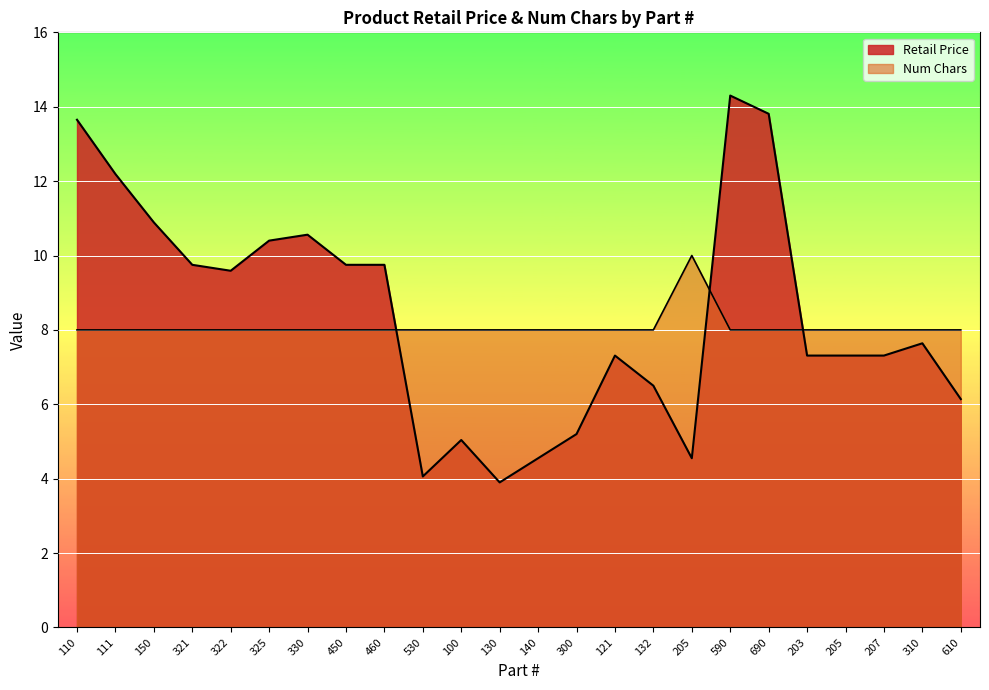

Rank the series by their average value, from highest to lowest.

Retail Price, Num Chars